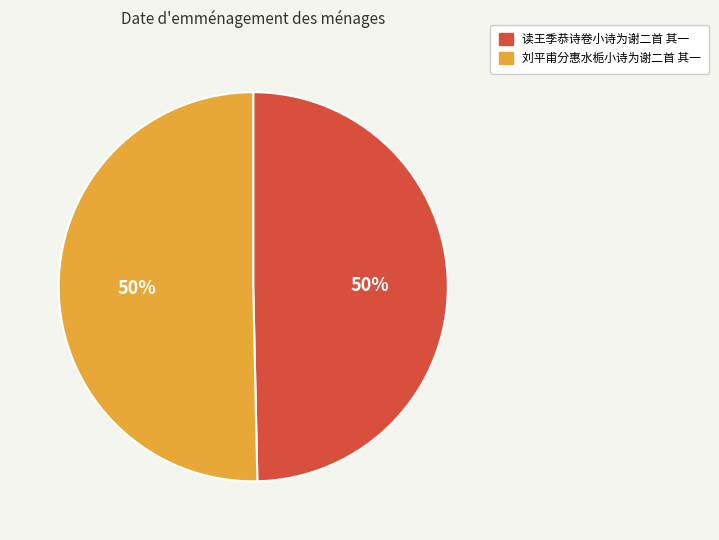

What percentage is the 读王季恭诗卷小诗为谢二首 其一 slice, to the nearest percent?

50%